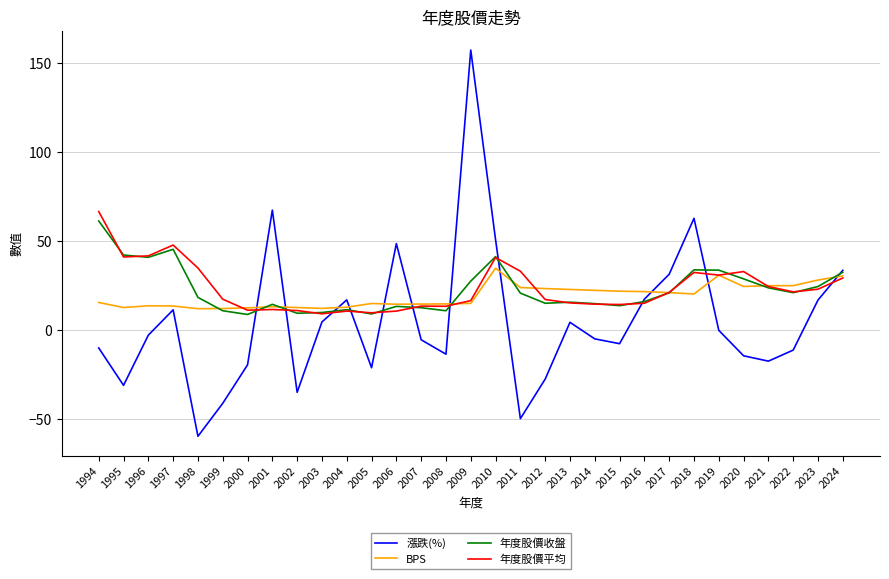

What is the minimum value for BPS?

11.8